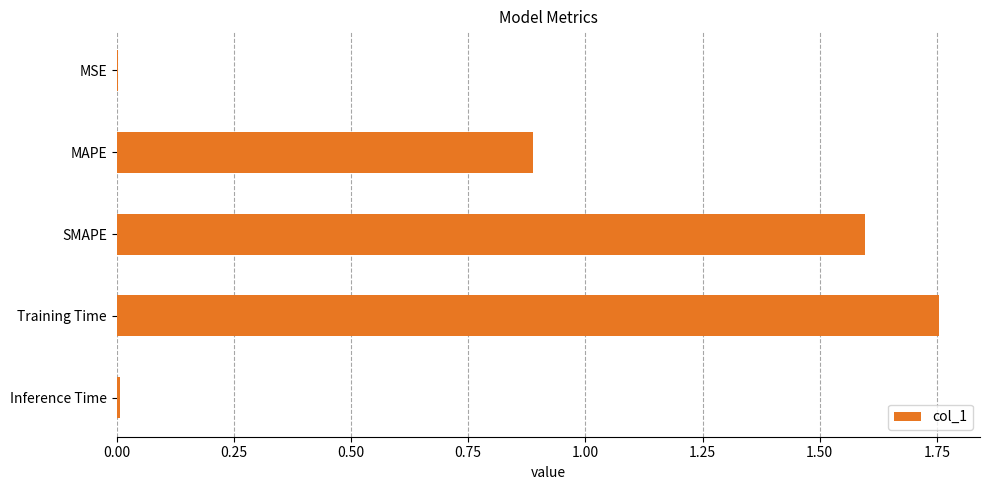

Between SMAPE and MAPE, which is larger?

SMAPE